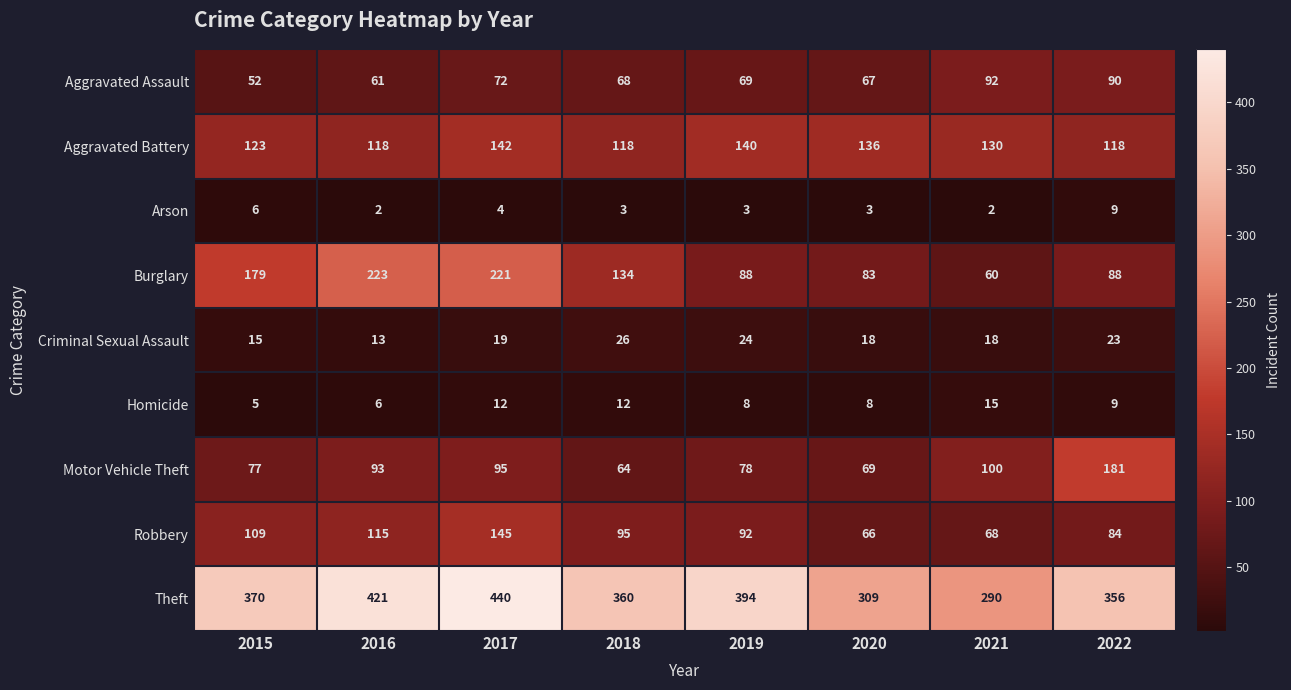

Which category has the highest value in the Motor Vehicle Theft series?

2022